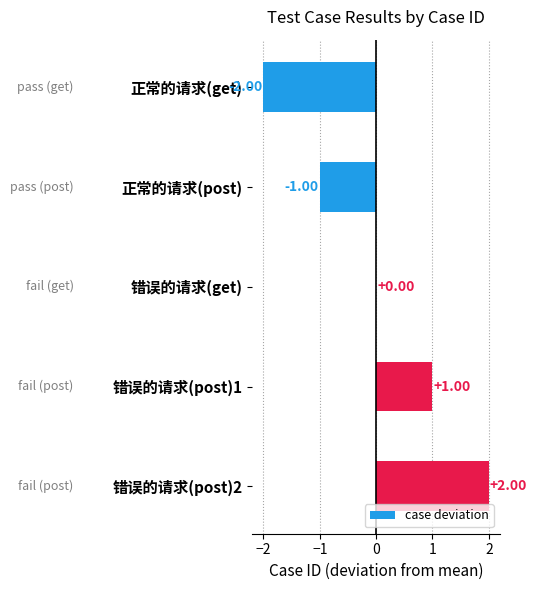

At which label is the value closest to 0?

错误的请求(get)